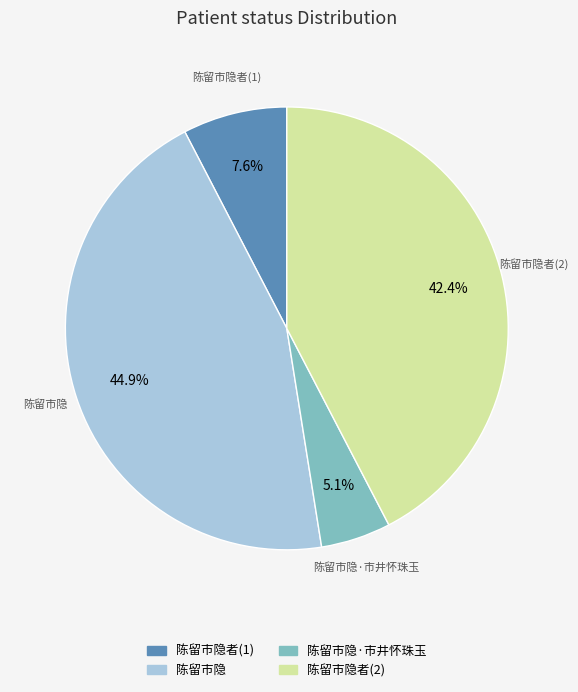

Does any single category account for the majority?

No